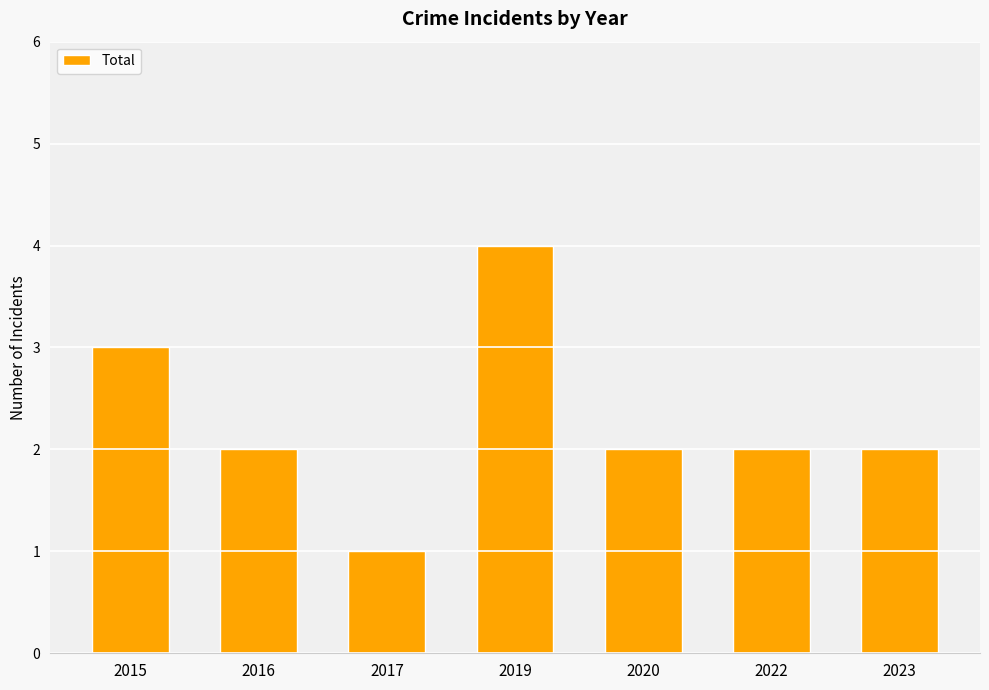

The value at 2022 is 2. True or false?

True